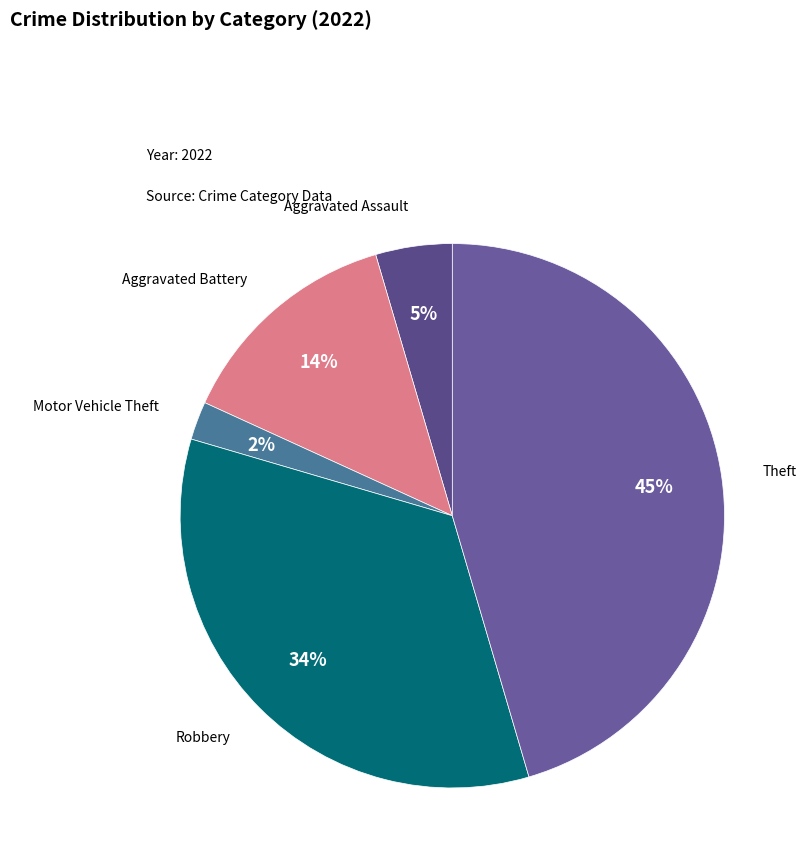

The Aggravated Battery slice represents 7% of the pie. True or false?

False